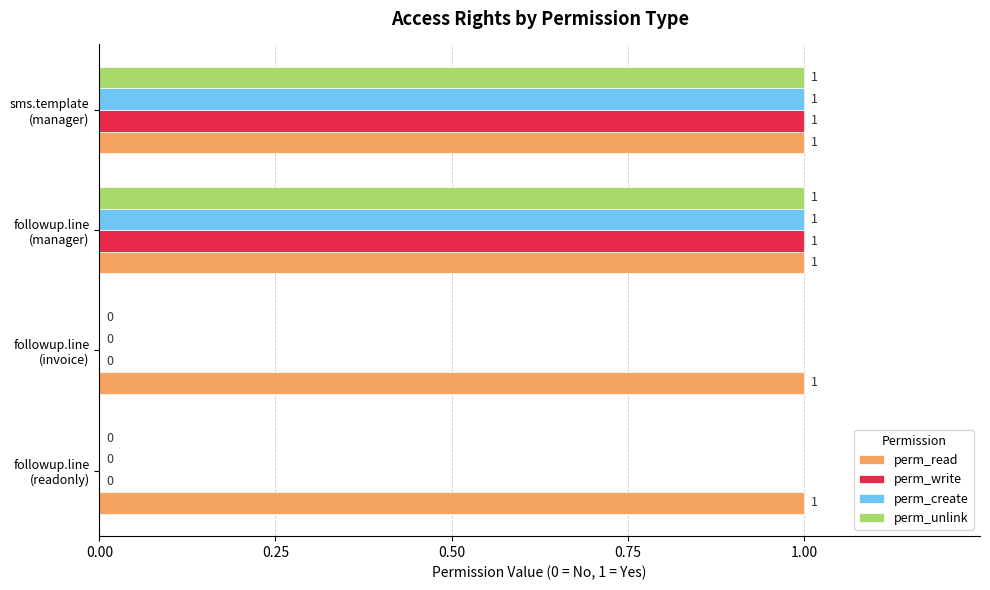

Which series has the largest total across all categories?

perm_read